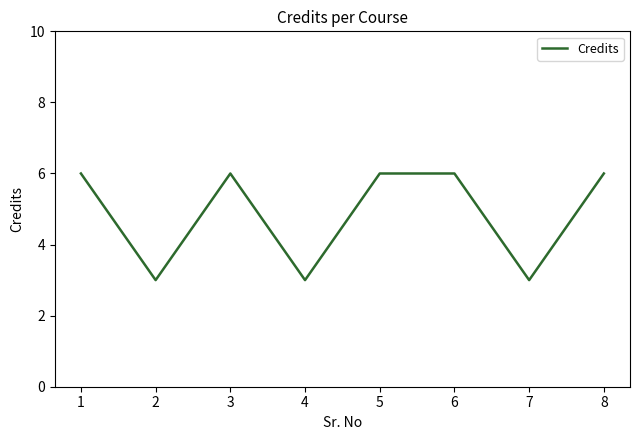

Reading left to right, transcribe all the data shown in this chart.

1=6	2=3	3=6	4=3	5=6	6=6	7=3	8=6